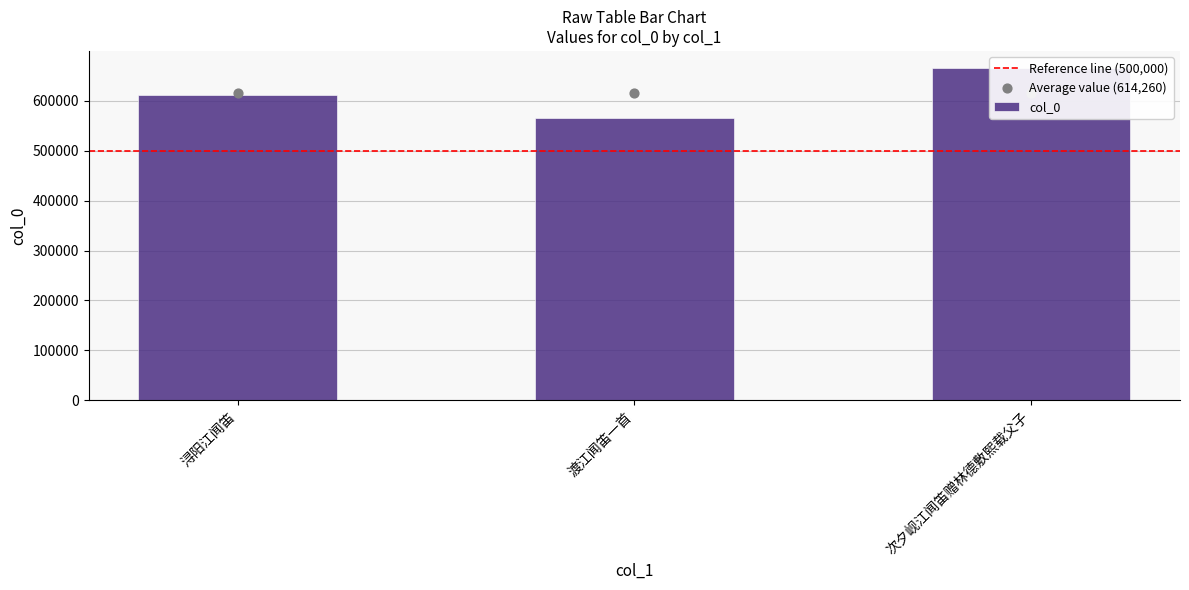

Which has a higher value, 次夕岘江闻笛赠林德敷熙载父子 or 浔阳江闻笛?

次夕岘江闻笛赠林德敷熙载父子